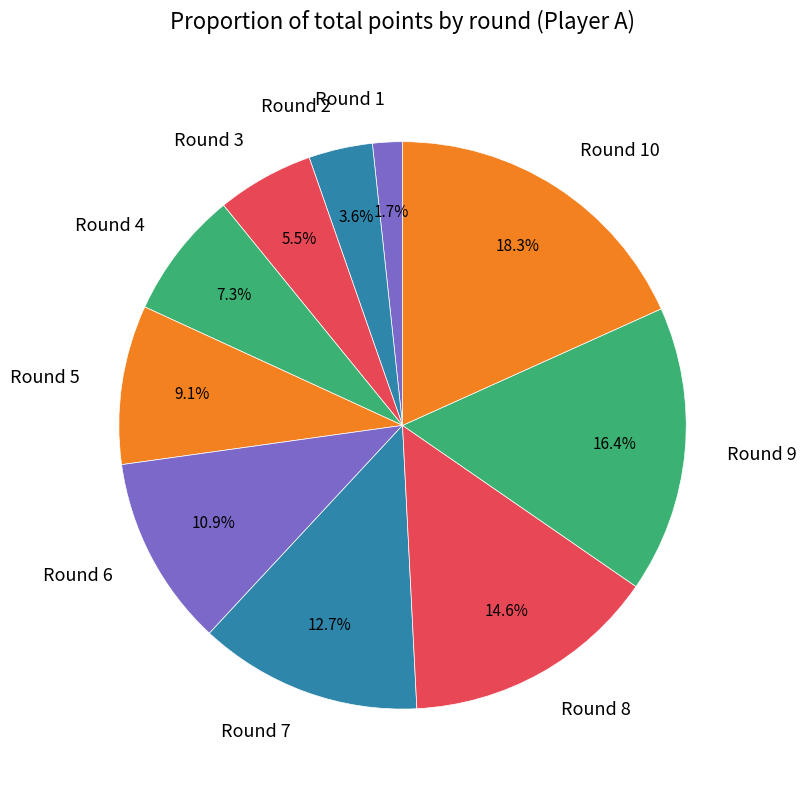

Count the number of slices in the pie.

10